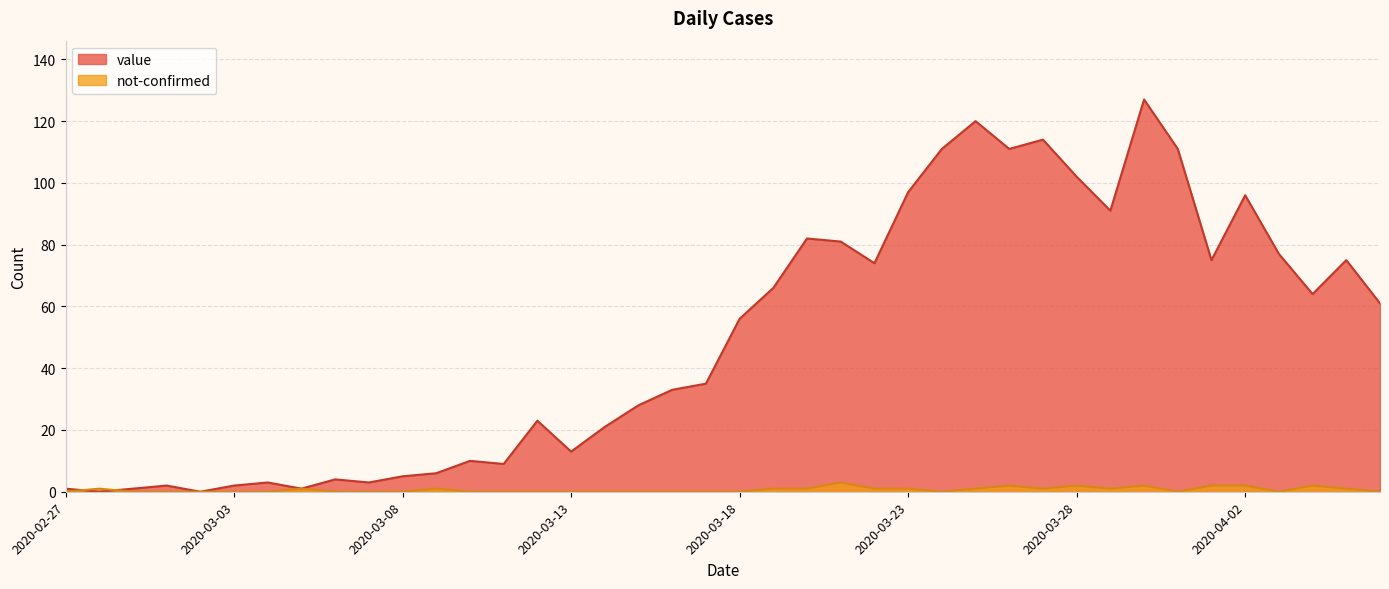

Which series ends up on top after the final intersection of not-confirmed and value?

value